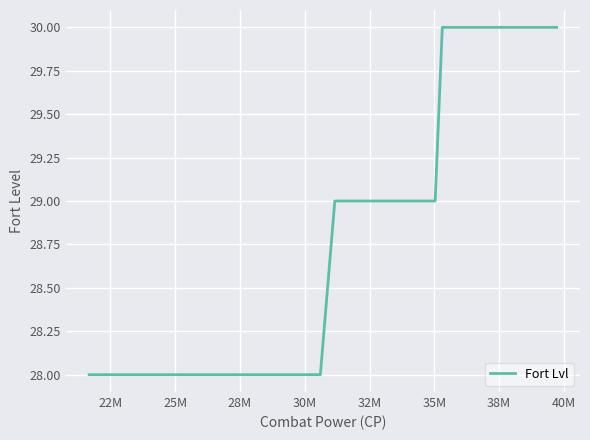

What is the smallest value displayed?

28